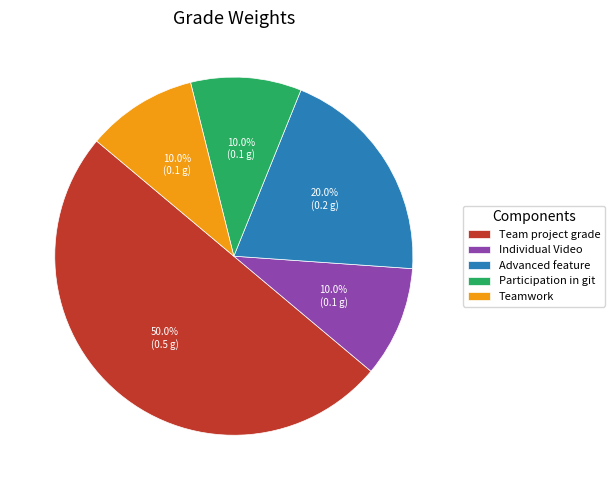

Does Advanced feature account for over 50% of the chart?

No